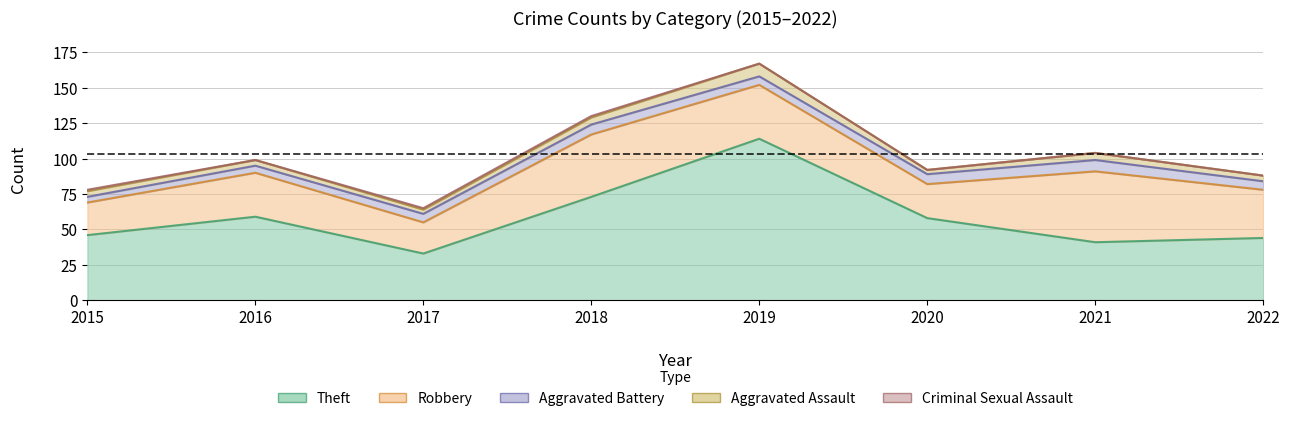

Which category has the lowest value in the Aggravated Battery series?

2015